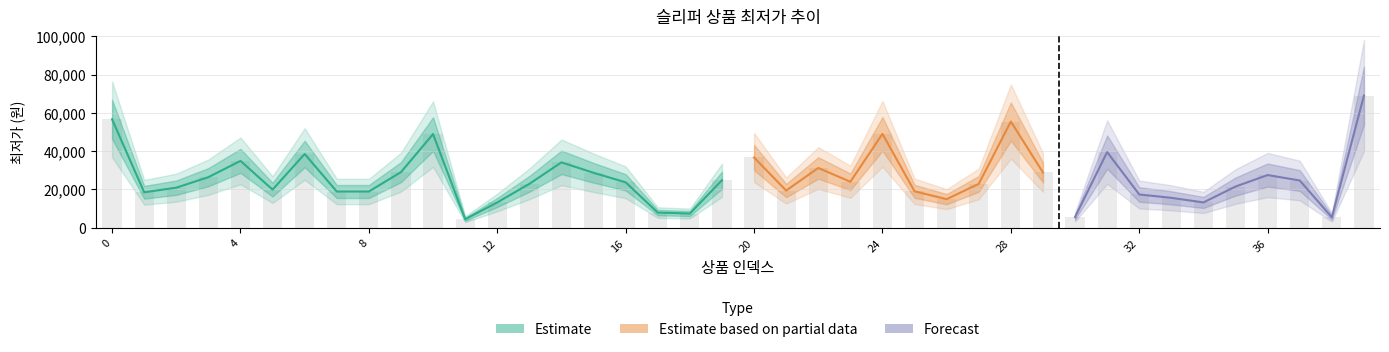

Read the value at 4, to the nearest 50.

34900